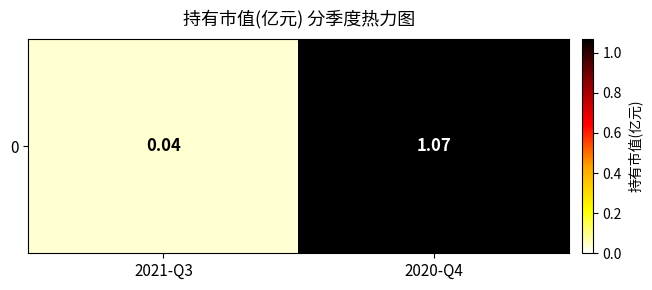

What is the difference between the maximum and minimum values?

1.0